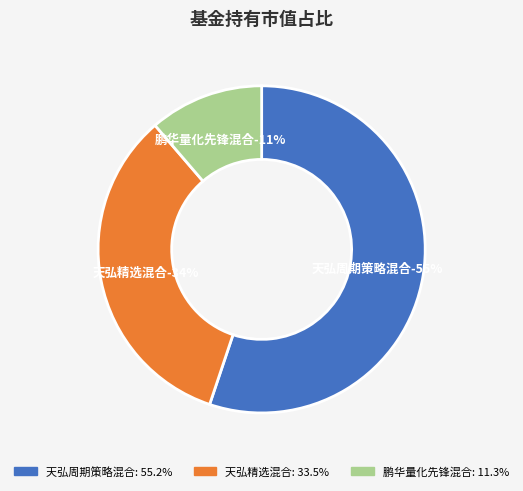

Does any single category account for the majority?

Yes